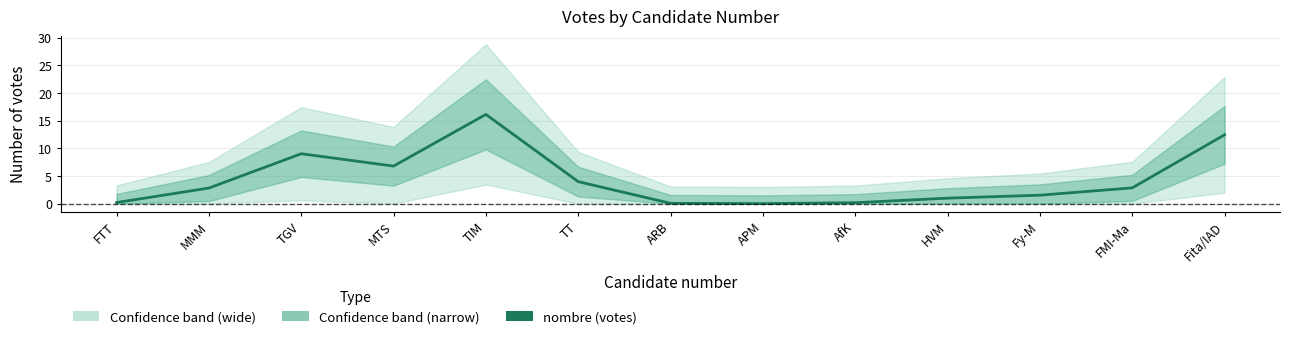

At which label is the value closest to 8?

TGV